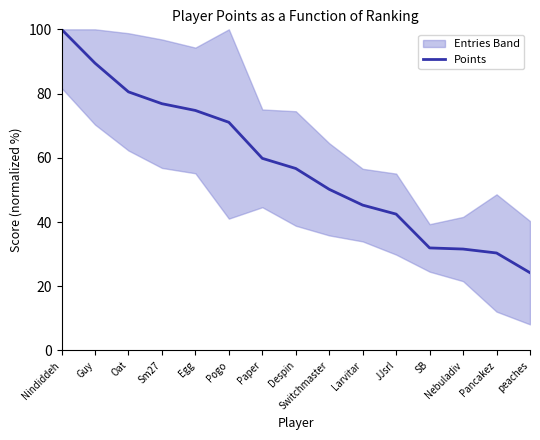

Reading left to right, transcribe all the data shown in this chart.

Nindiddeh=100.0	Guy=89.5	Oat=80.5	Sm27=76.8	Egg=74.7	Pogo=71.1	Paper=59.8	Despin=56.7	Switchmaster=50.2	Larvitar=45.3	JJsrl=42.5	SB=31.9	Nebuladiv=31.6	Pancakez=30.4	peaches=24.2